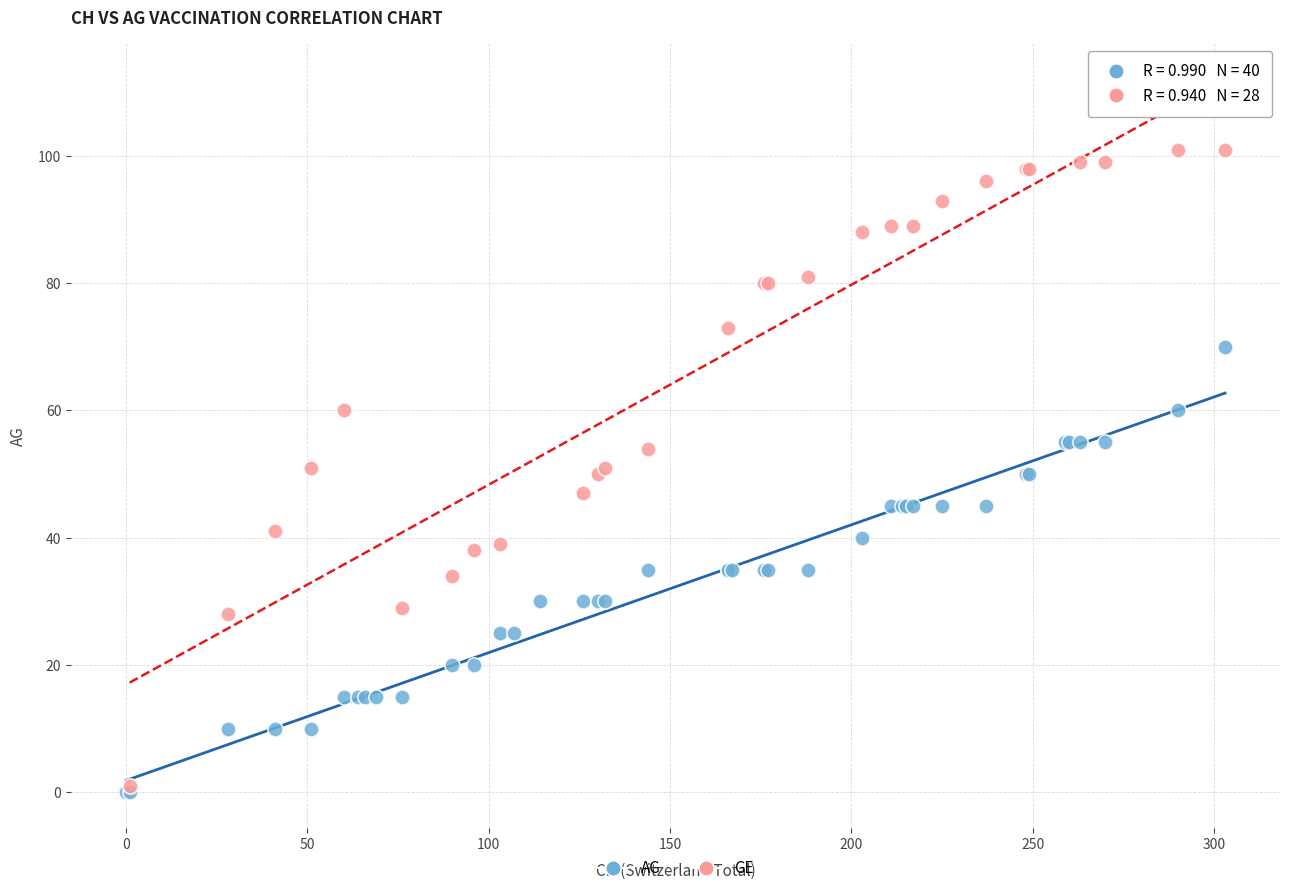

Which series has the widest spread of Y values?

GE